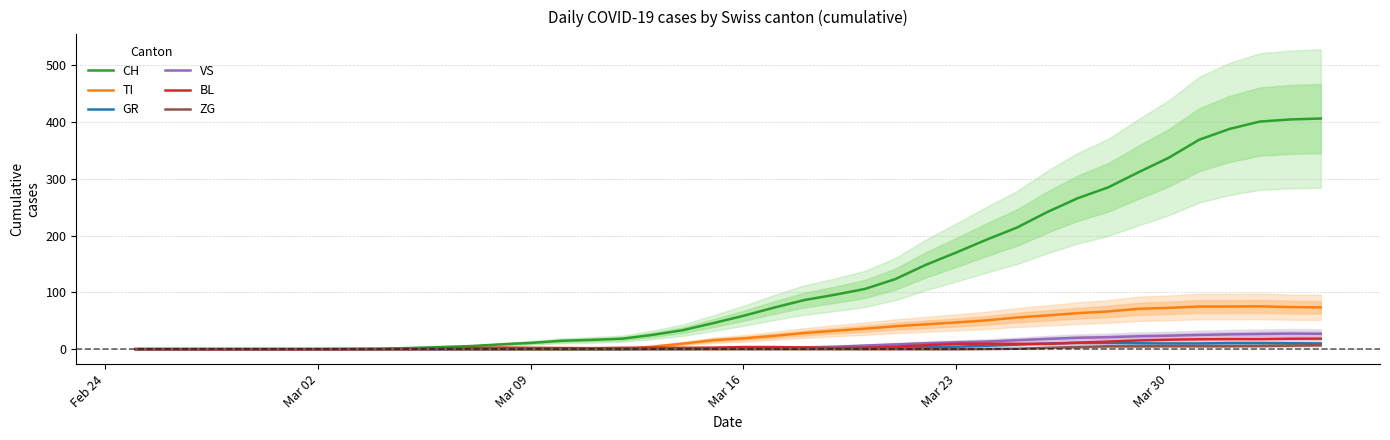

How many lines are shown in the chart?

6